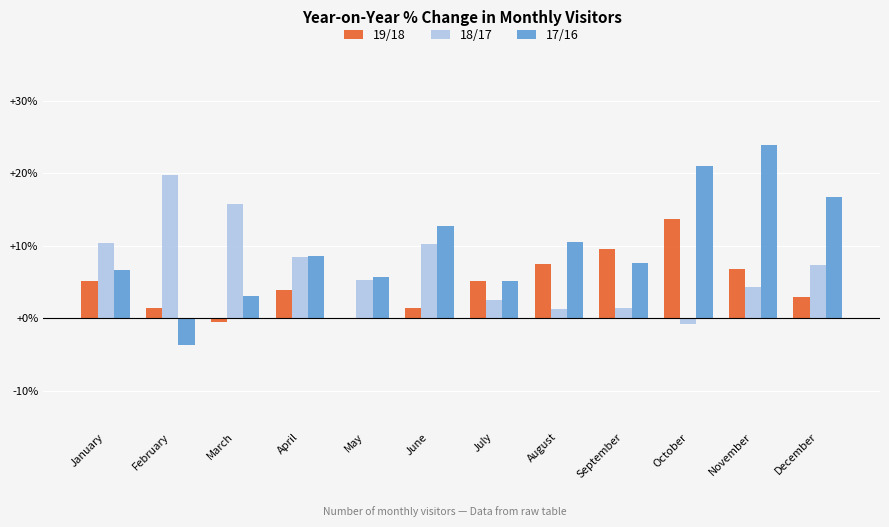

What is the highest value of the 19/18 series?

13.7